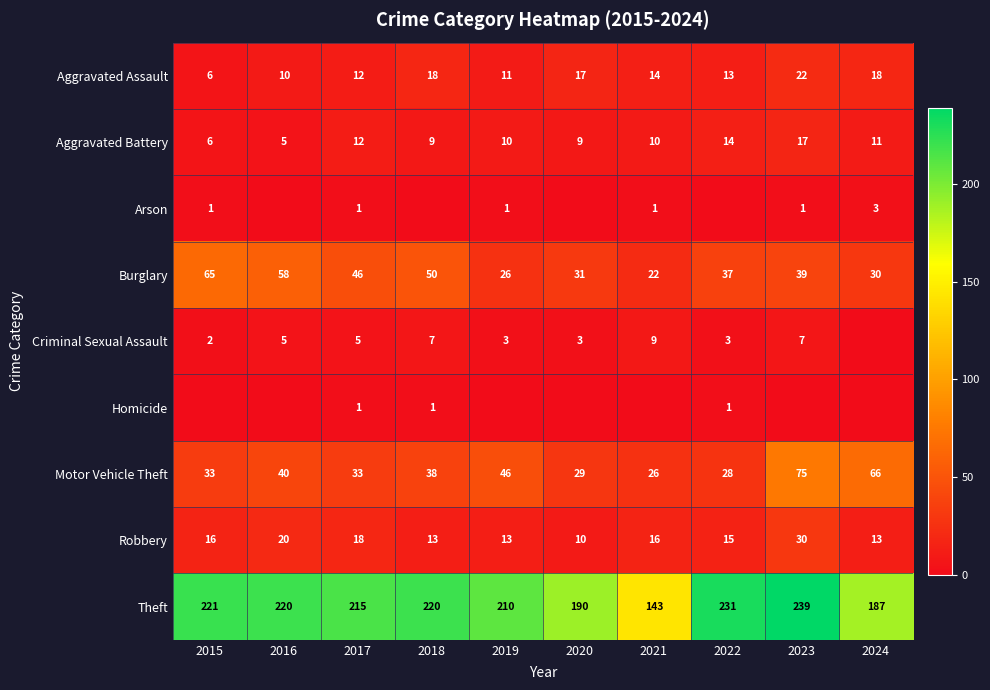

Is the value of Theft at 2023 greater than the value of Motor Vehicle Theft at 2015?

Yes